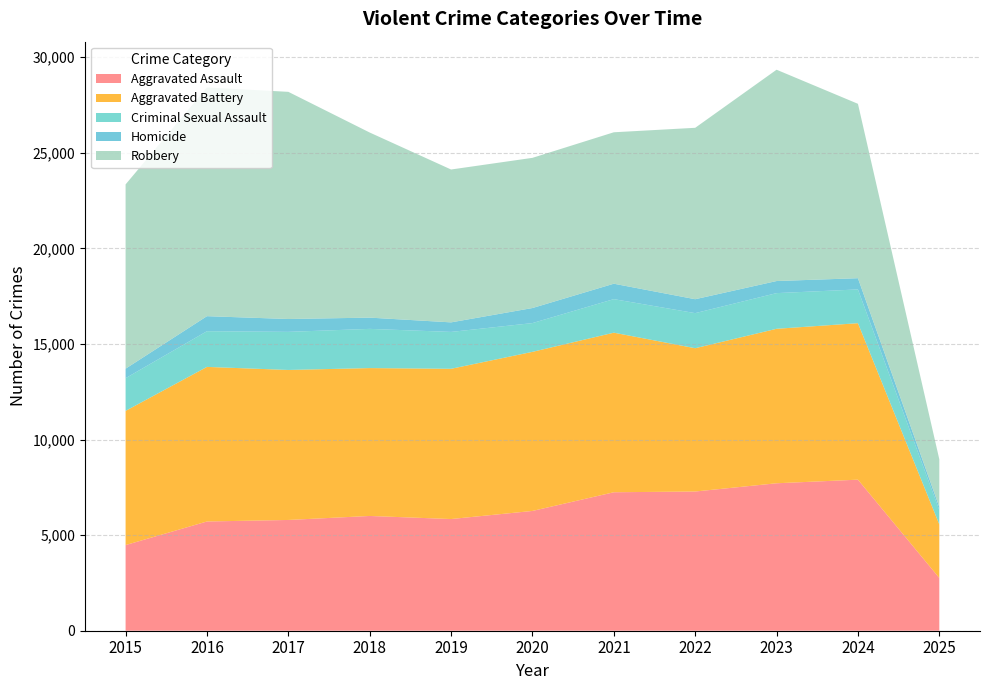

Reading left to right, what are all the values shown in this chart?

Aggravated Assault: 4480	5713	5793	6002	5841	6265	7242	7281	7712	7900	2759
Aggravated Battery: 7018	8085	7845	7734	7858	8320	8346	7494	8079	8184	2802
Criminal Sexual Assault: 1711	1867	1993	2051	1929	1505	1755	1835	1866	1766	749
Homicide: 496	786	672	588	499	787	806	728	632	587	161
Robbery: 9638	11960	11881	9681	7995	7855	7920	8965	11052	9121	2494